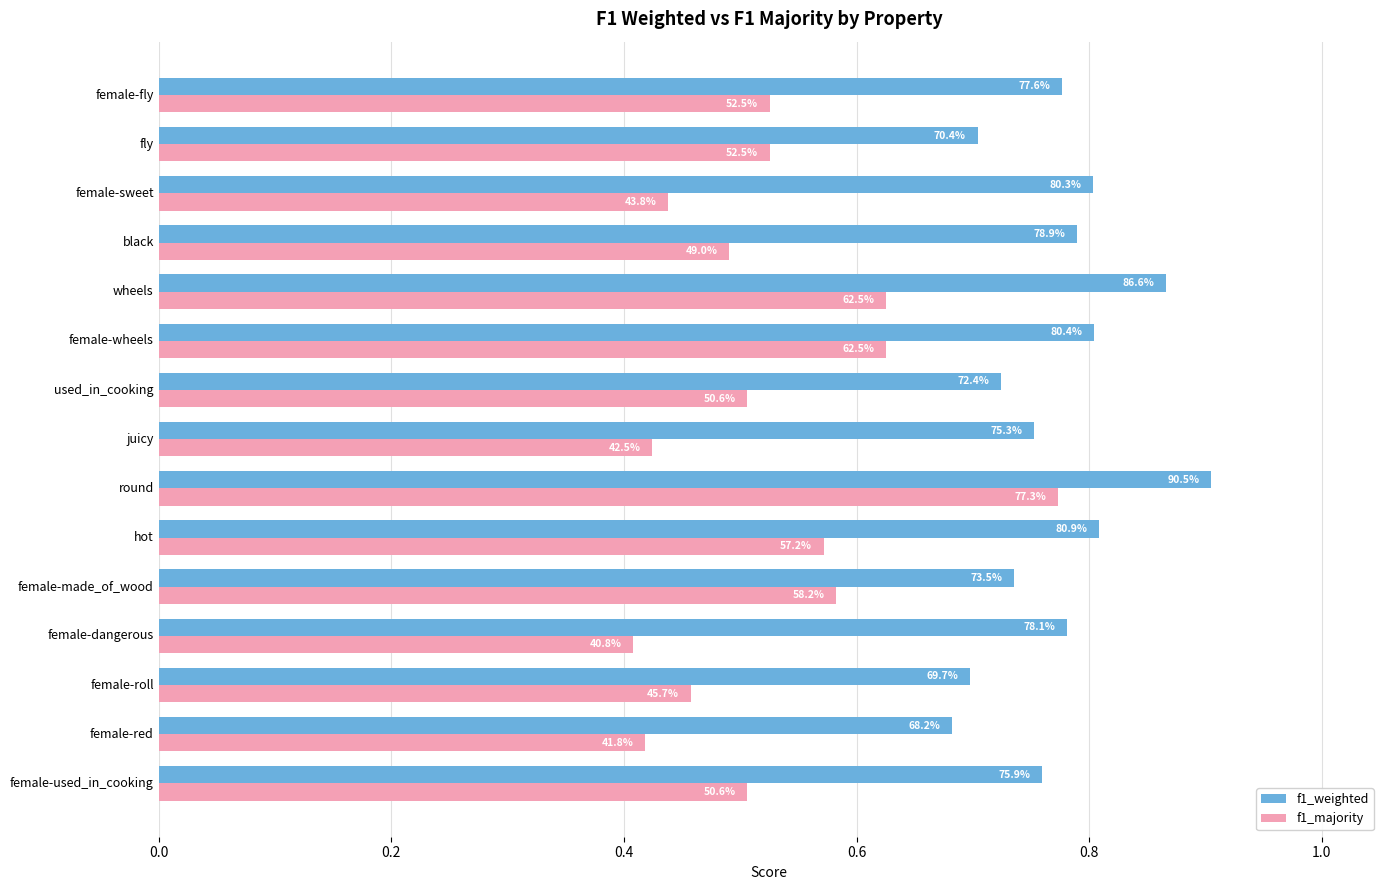

What is the value of the f1_weighted bar at the 14th from the left?

0.7